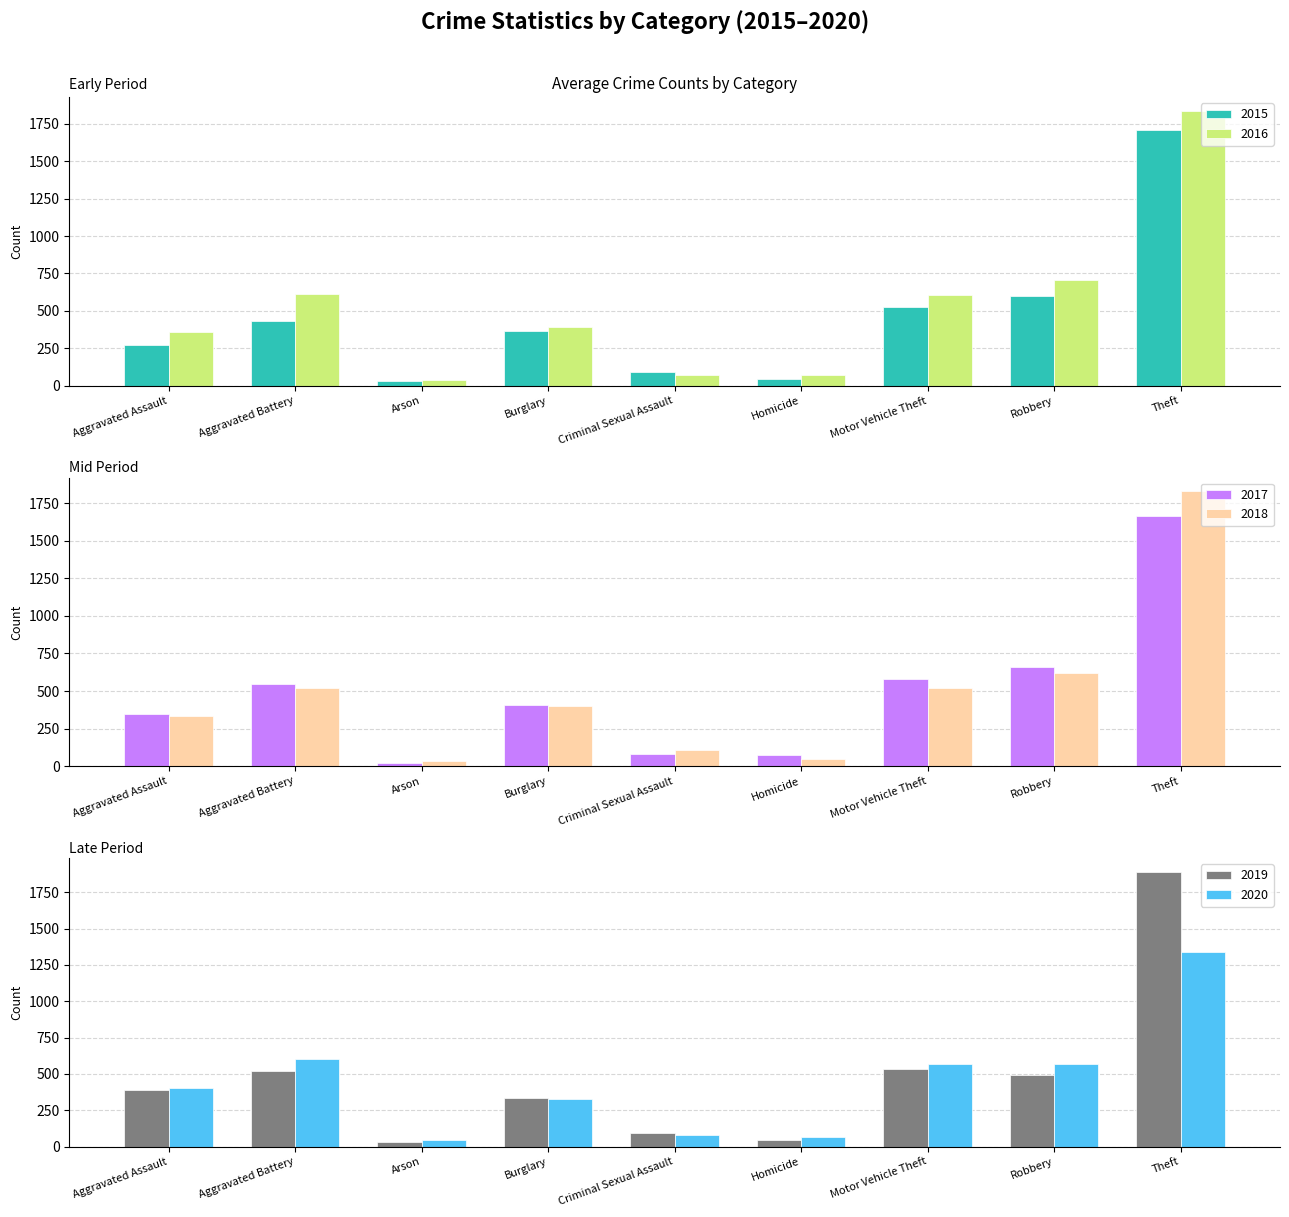

At which category is the sum across all series the highest?

Theft